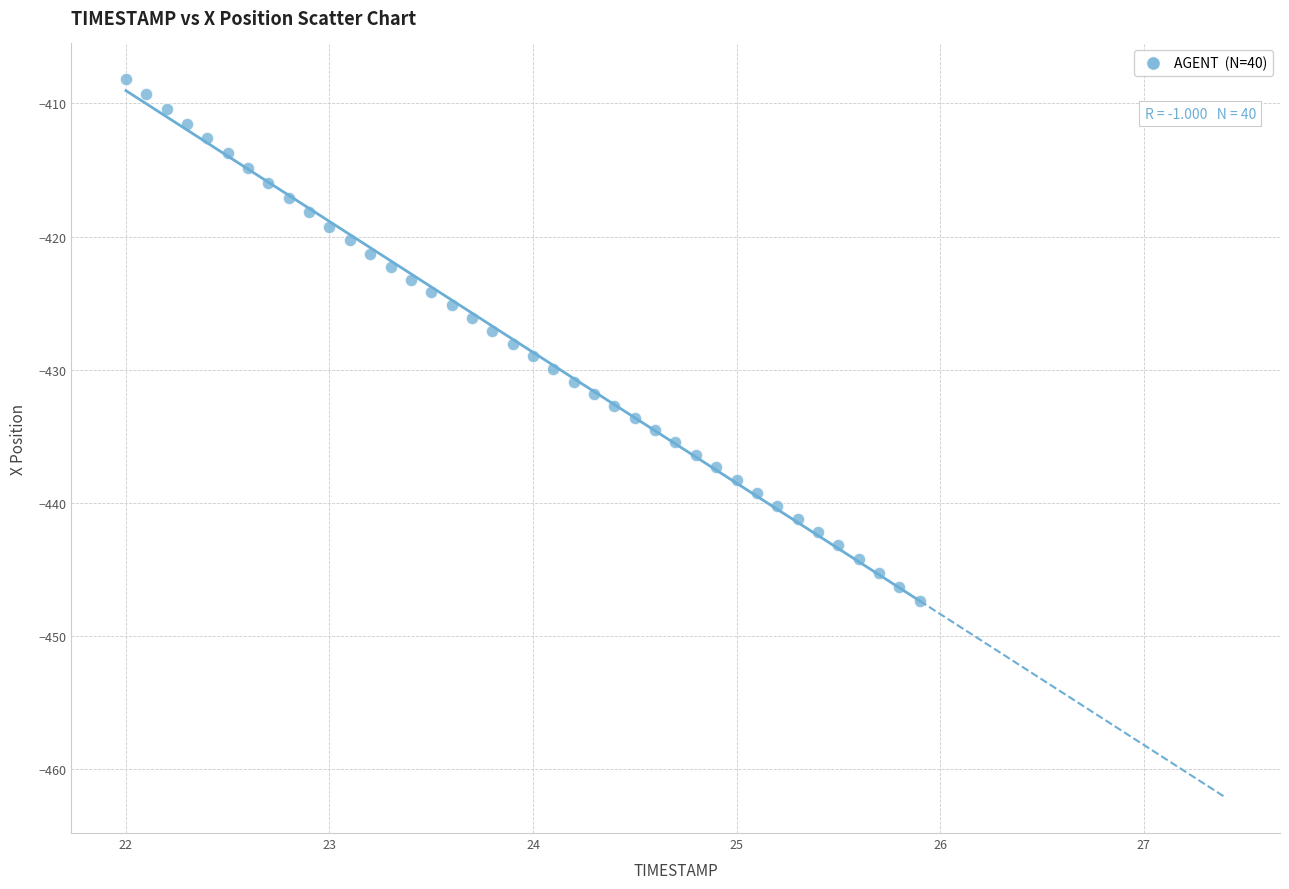

What is the range of X values (max minus min)?

3.9